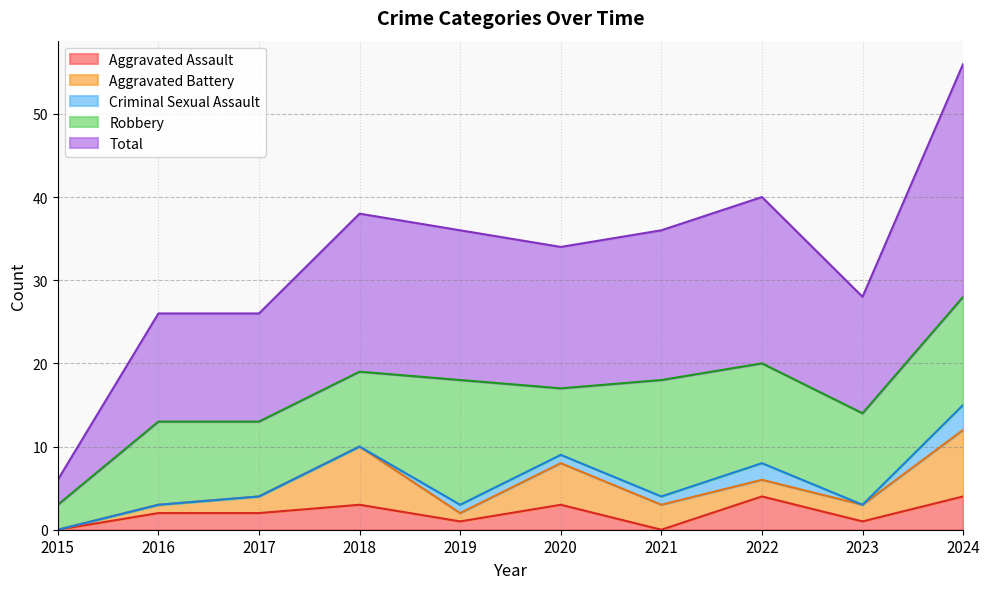

In Aggravated Assault, how many points are higher than both neighbors (excluding endpoints)?

3